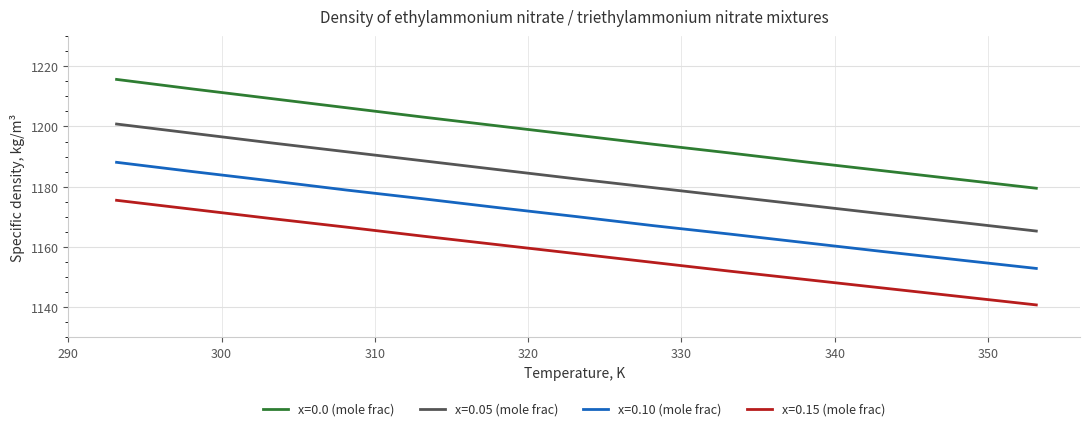

What is the average value of the x=0.15 (mole frac) series?

1157.9